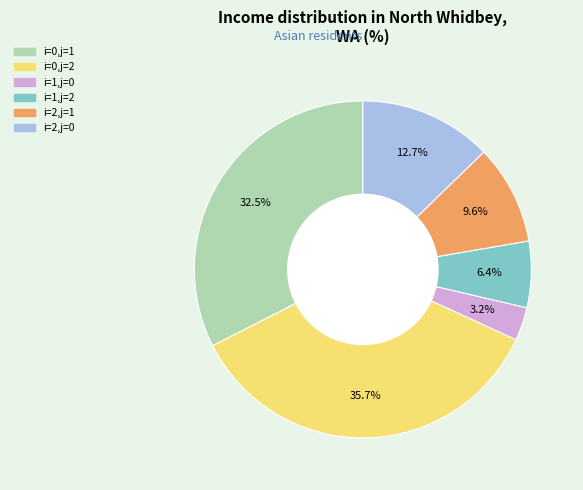

Does i=1,j=0 account for over 50% of the chart?

No